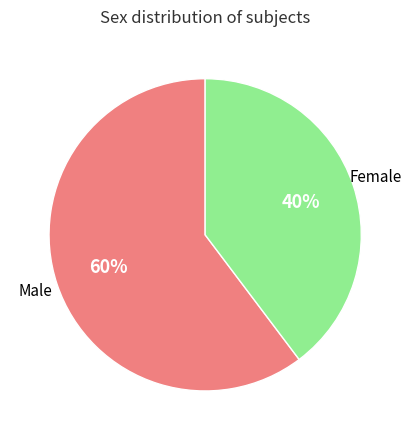

Which slice represents more than half of the pie?

Male